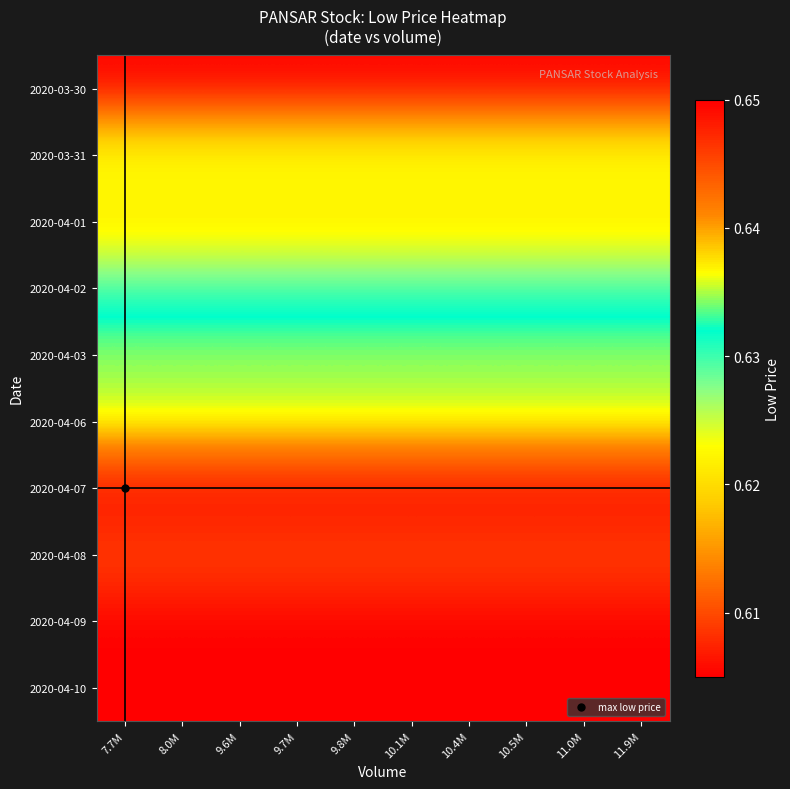

What is the minimum value shown in the chart?

0.6